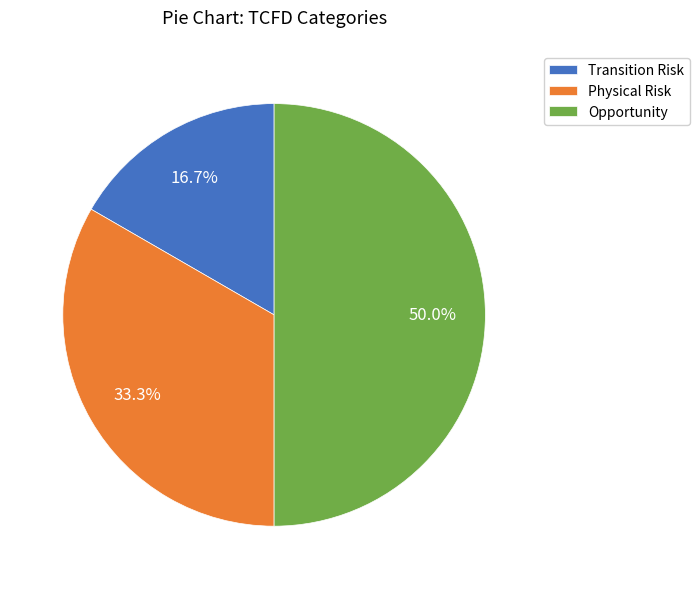

Does Transition Risk account for over 50% of the chart?

No